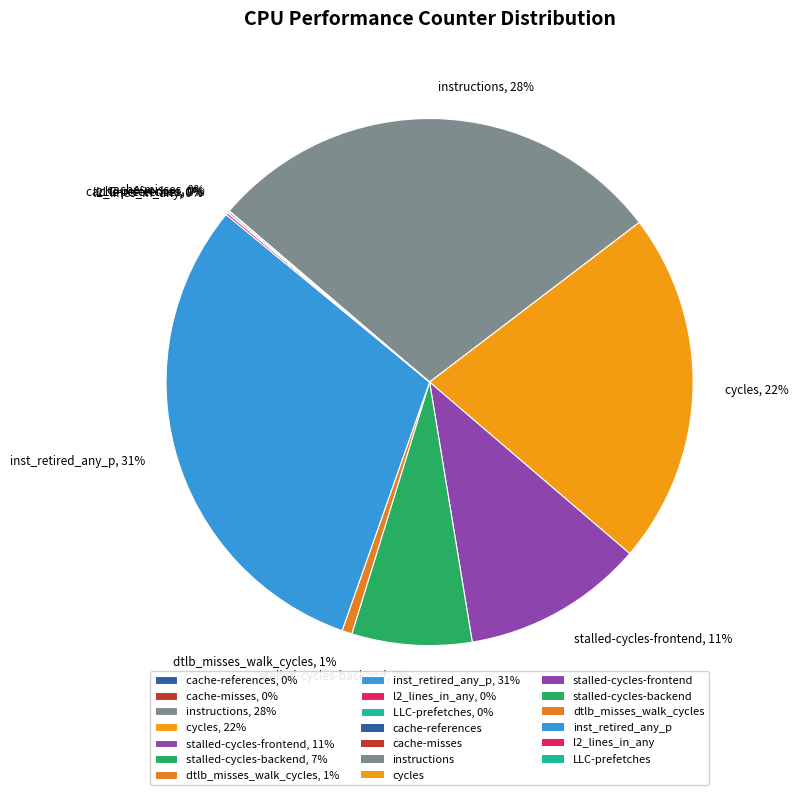

To the nearest percent, what portion does instructions, 28% represent?

28%